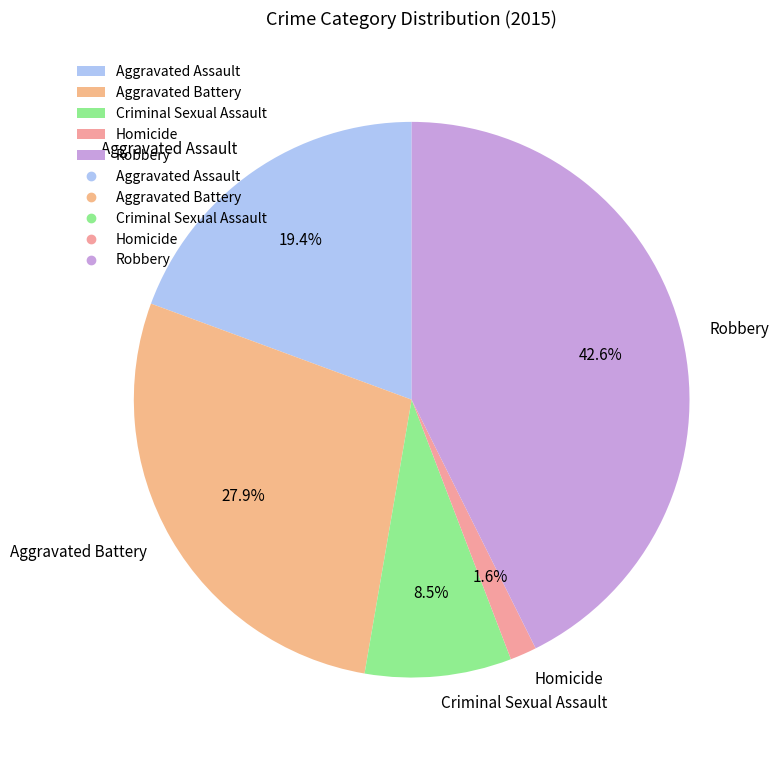

Rank the categories by value from lowest to highest.

Homicide, Criminal Sexual Assault, Aggravated Assault, Aggravated Battery, Robbery